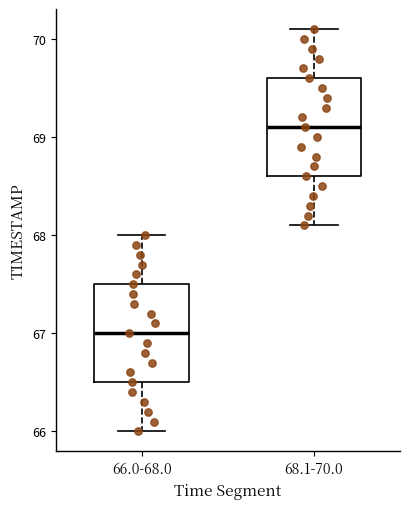

Where does the lower whisker of the box for 66.0-68.0 end on the y-axis? The values are not printed on the chart, so give them approximately, as read against the axis.

66.0